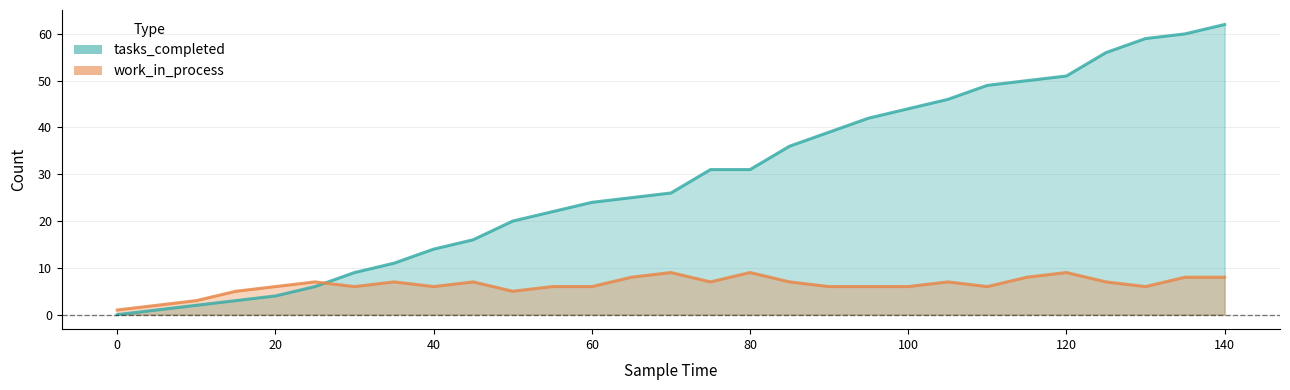

What are all the series names shown in the legend?

tasks_completed, work_in_process